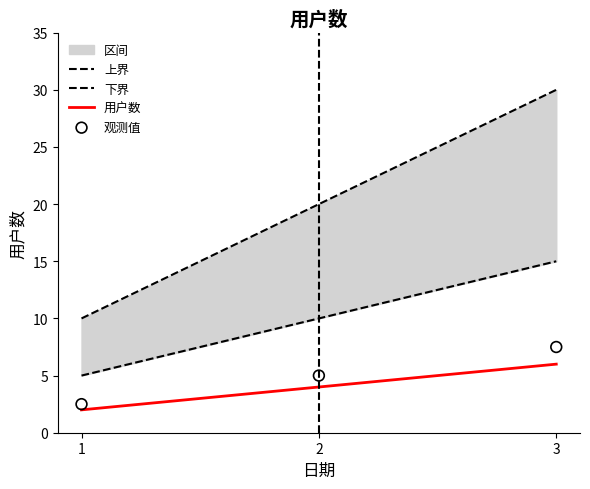

What is the total value across all series at 1?

19.5